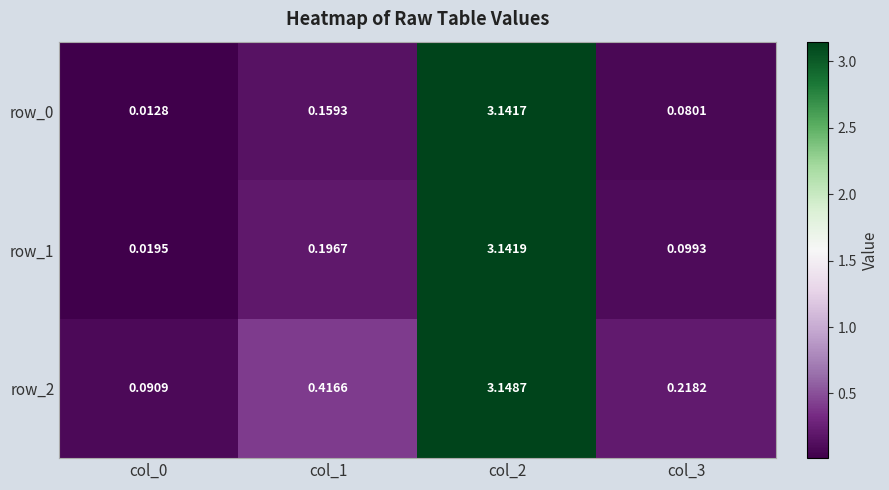

Is the value of row_0 at col_2 greater than the value of row_1 at col_3?

Yes